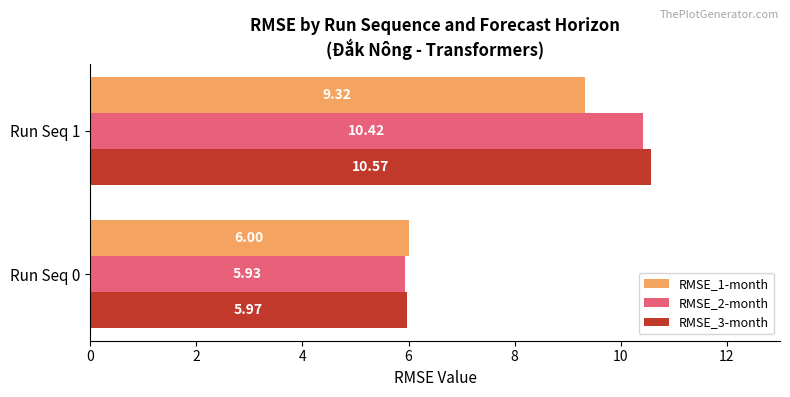

What is the sum of all RMSE_2-month values?

16.4